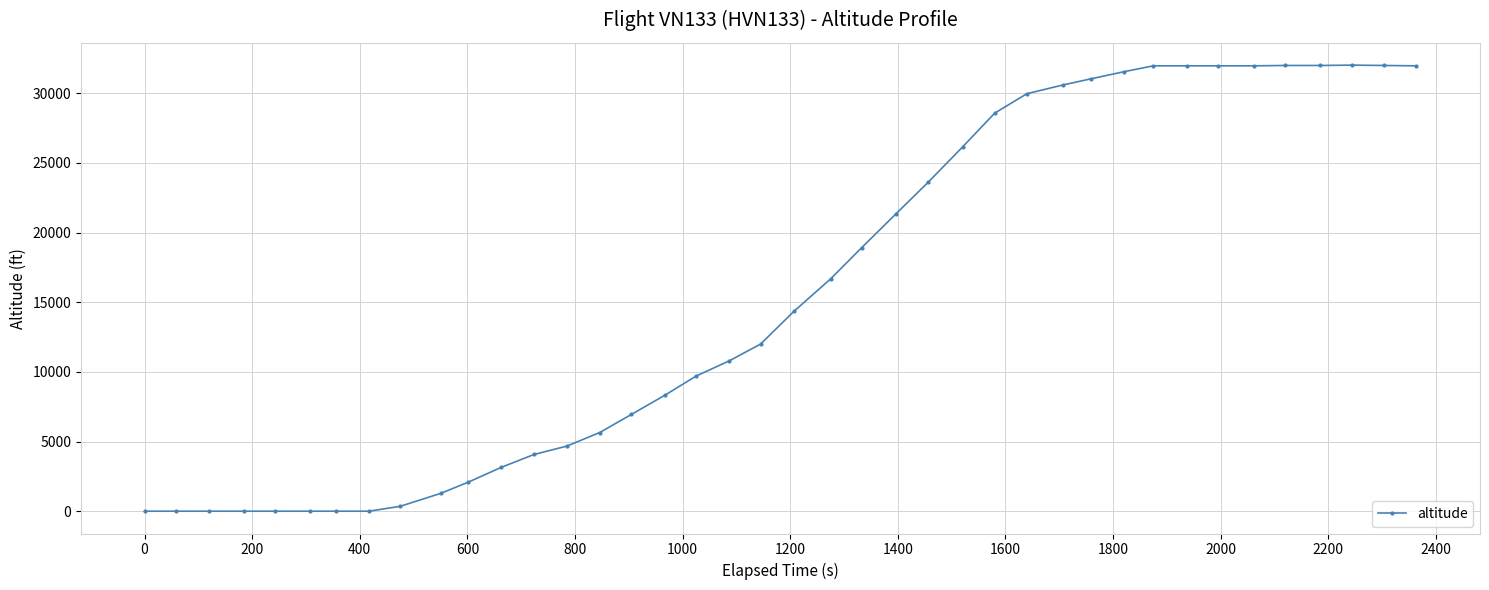

What is the greatest value displayed?

32025